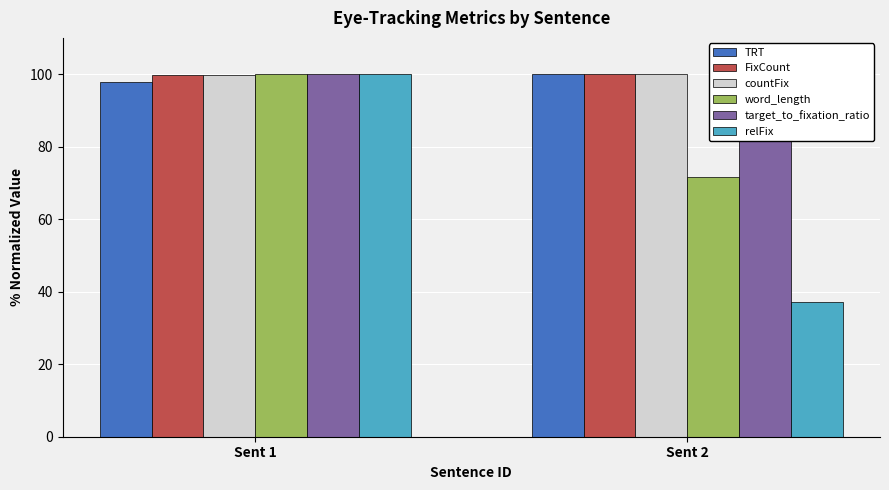

List the series in order of their peak value, highest first.

TRT, FixCount, countFix, word_length, target_to_fixation_ratio, relFix